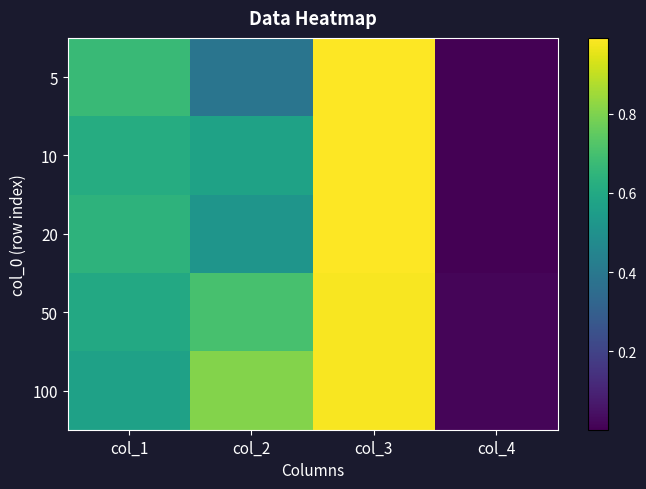

At col_3, list the series in order from largest to smallest.

5, 20, 10, 50, 100